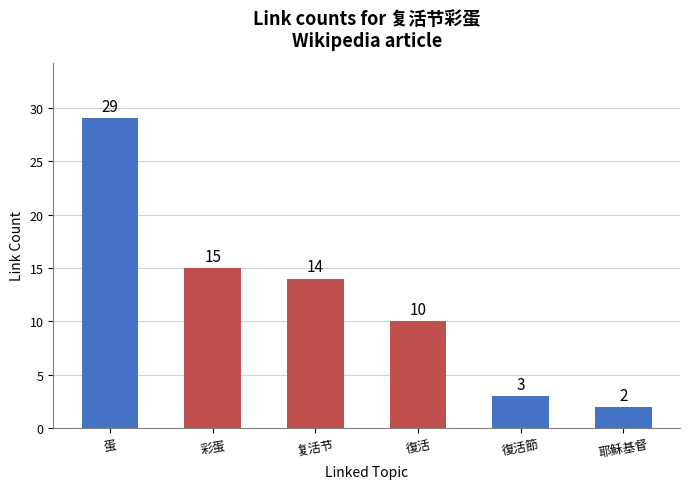

What is the minimum value shown in the chart?

2